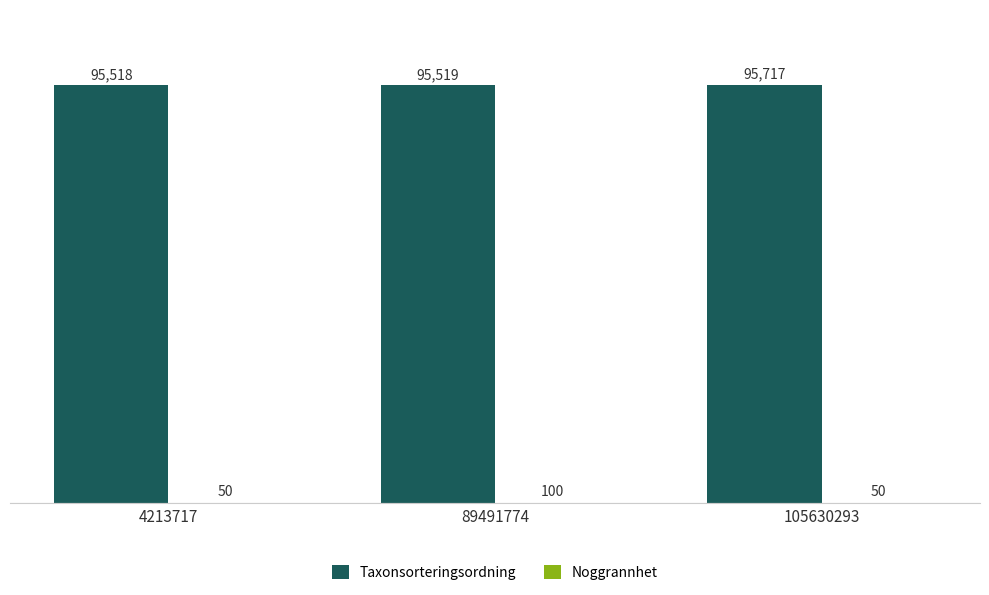

What is the sum of all Taxonsorteringsordning values?

286754